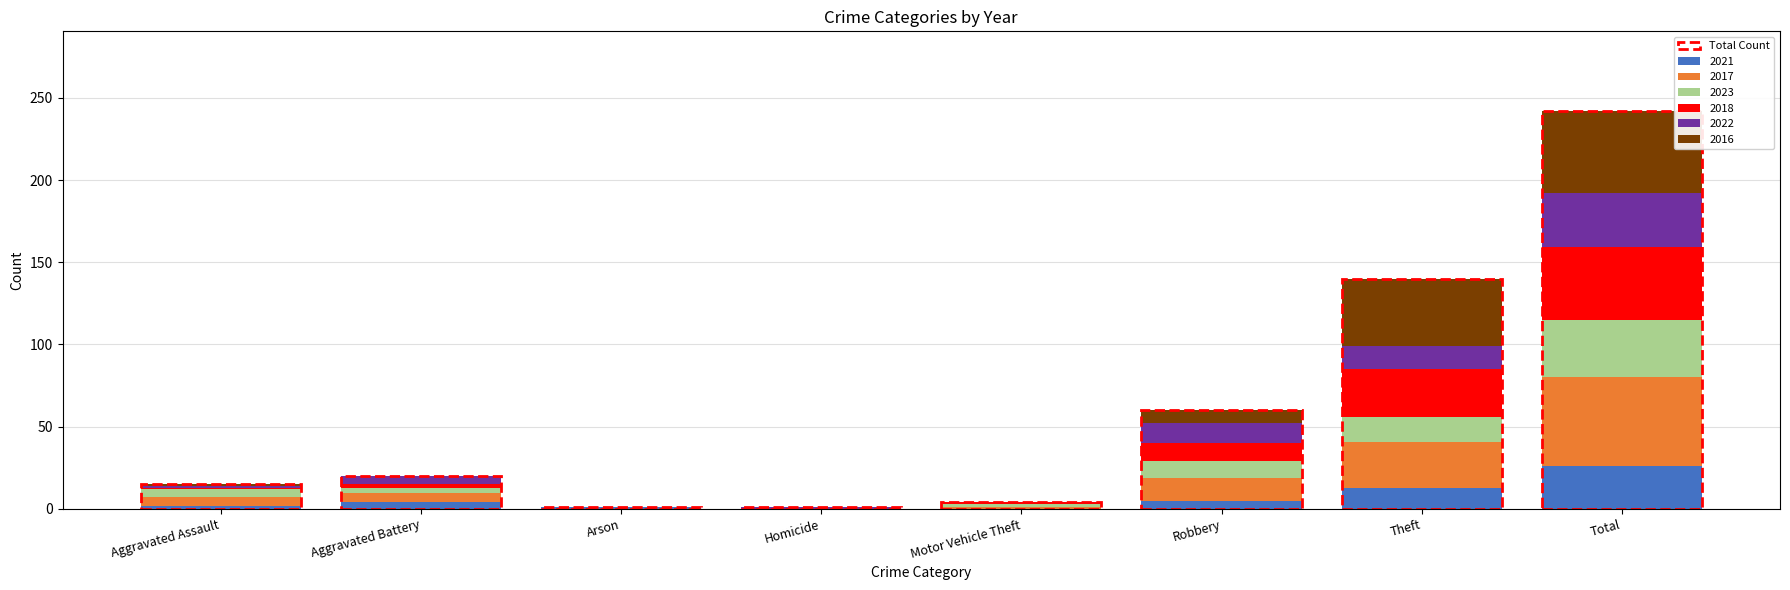

At which category is the sum across all series the highest?

Total